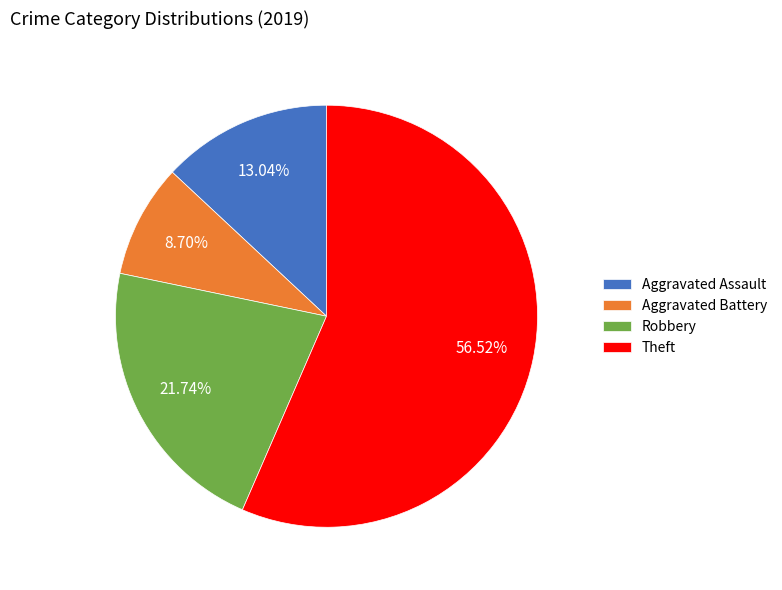

True or false: Robbery accounts for 10% of the total.

False